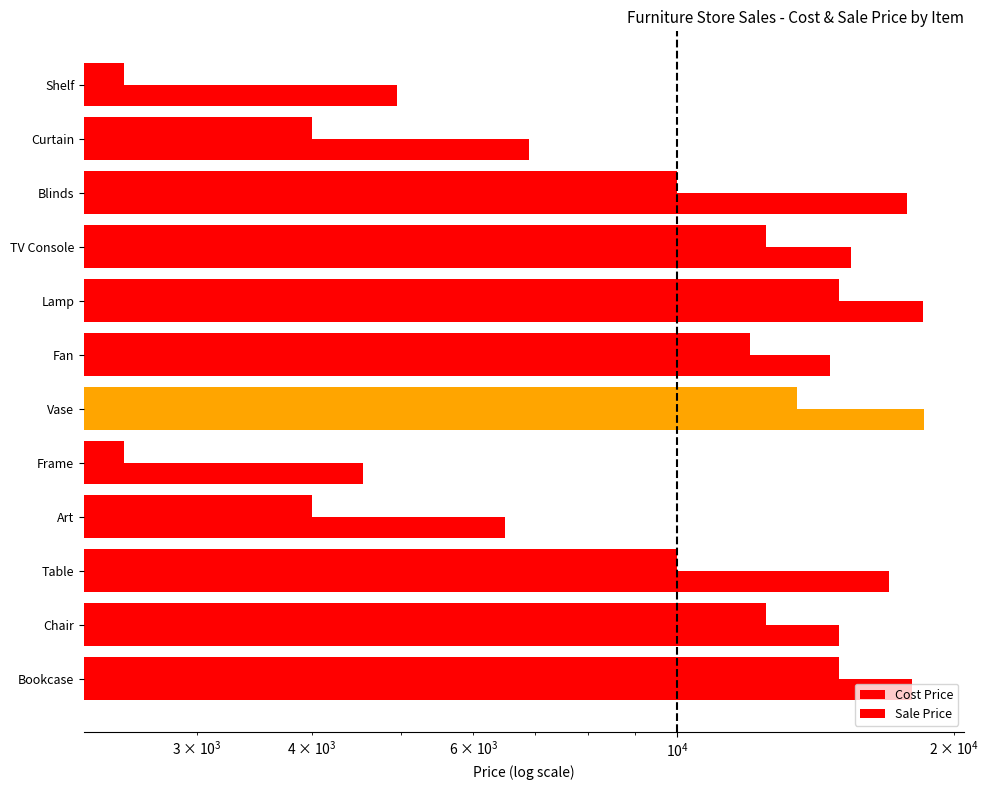

True or false: Sale Price has a value of 31439 at Bookcase.

False